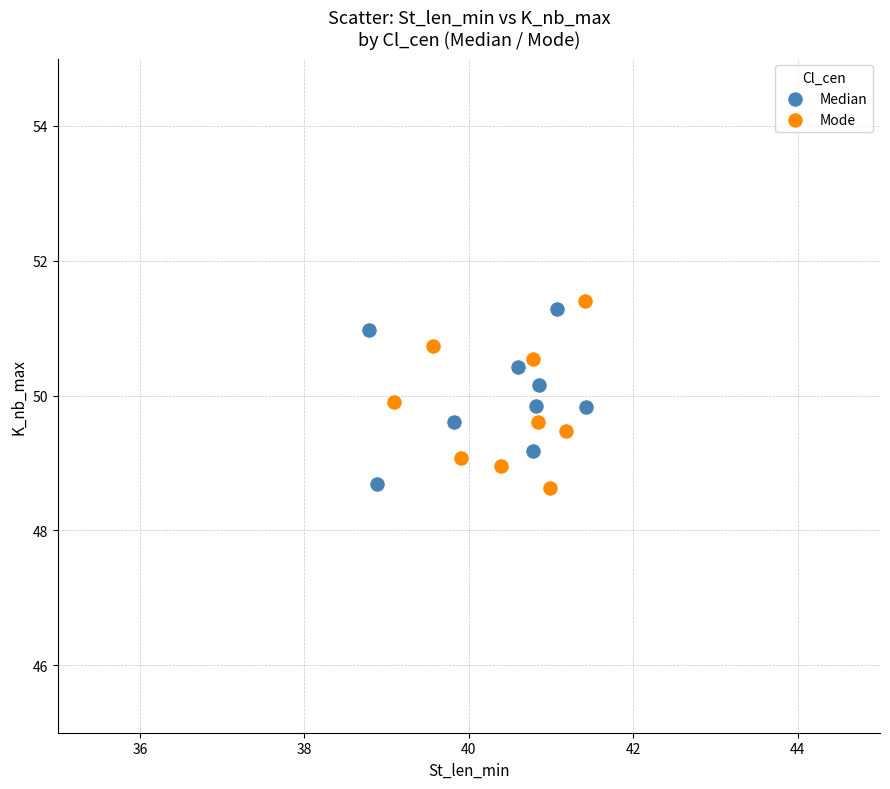

Which series reaches the maximum Y coordinate?

Mode